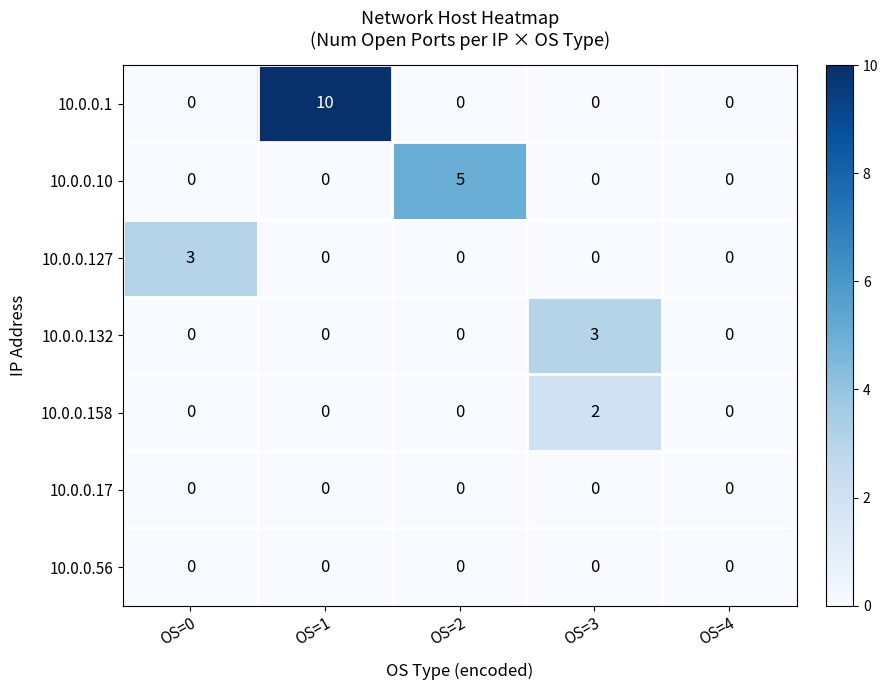

Which series has the widest spread of values?

10.0.0.1